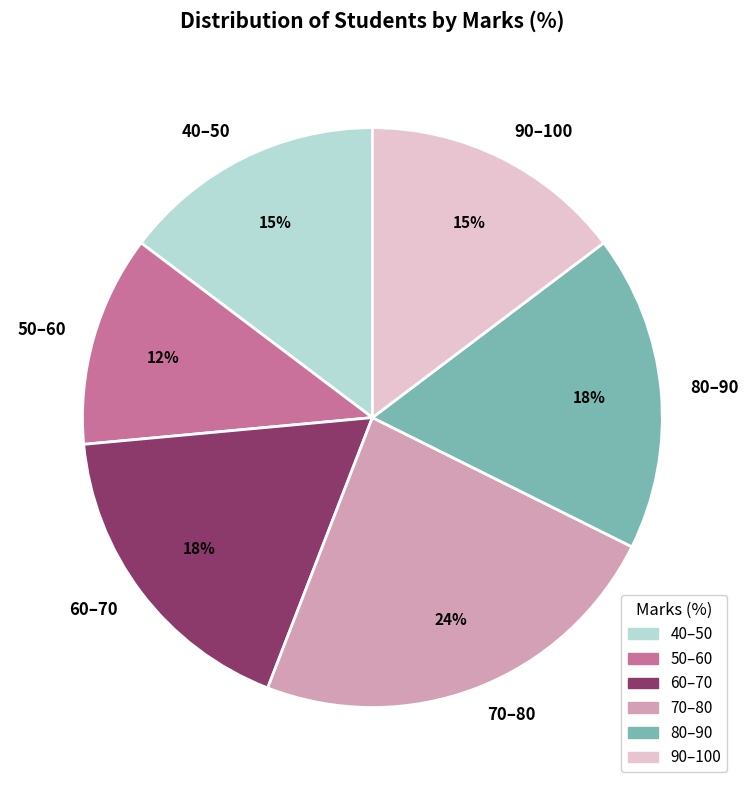

What is the ratio of the value at 40–50 to the value at 80–90?

0.8